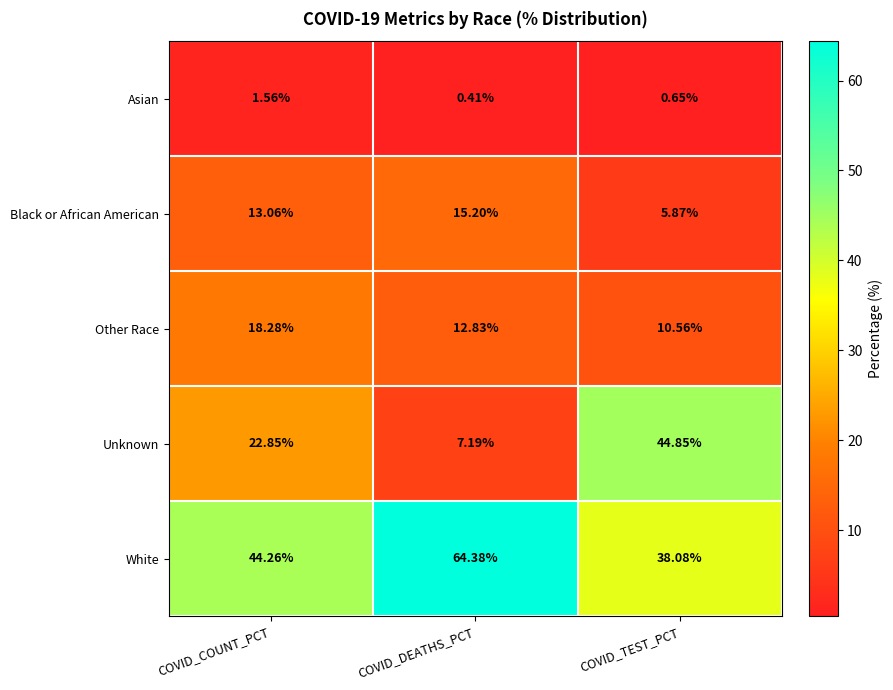

List the labels in order of Black or African American value, smallest first.

COVID_TEST_PCT, COVID_COUNT_PCT, COVID_DEATHS_PCT